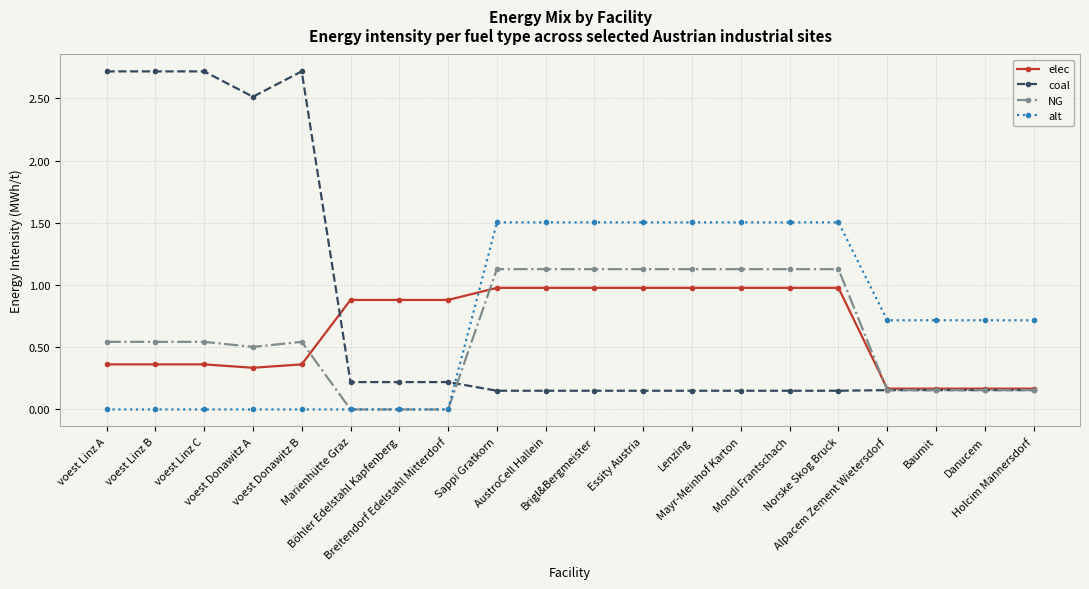

What is the total value across all series at Mondi Frantschach?

3.8